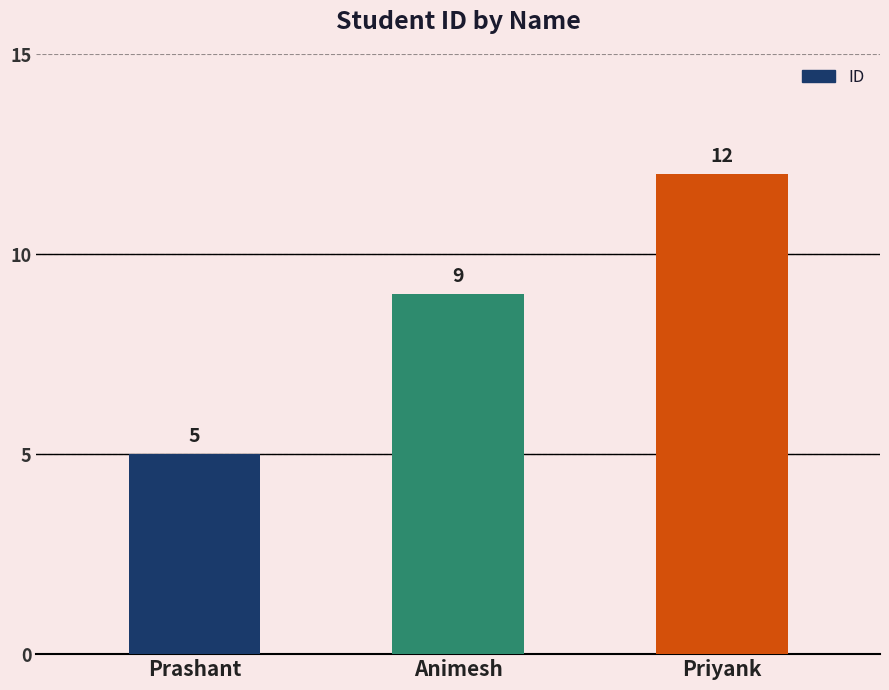

What is the smallest value displayed?

5